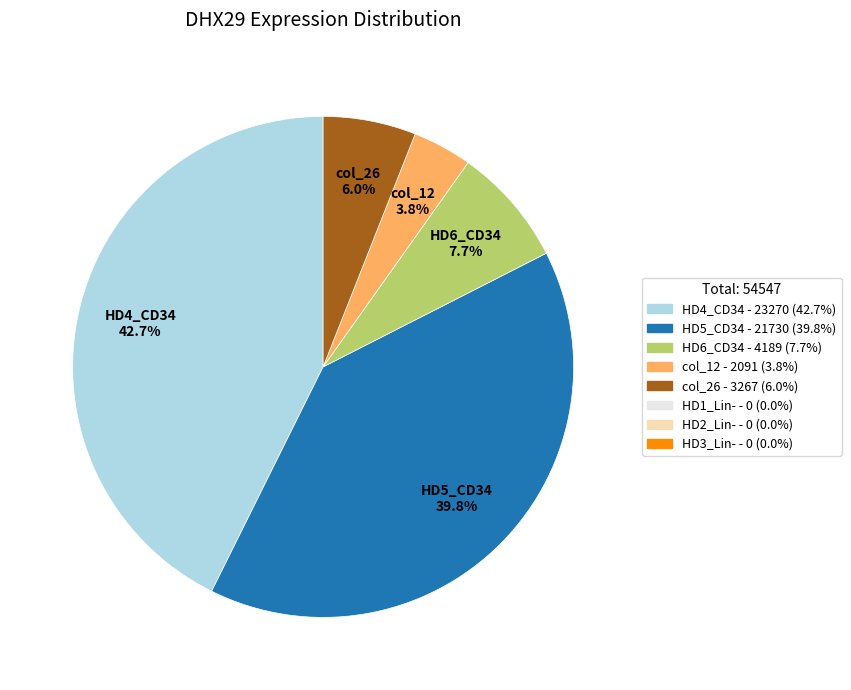

Is there any slice that represents more than half of the pie?

No